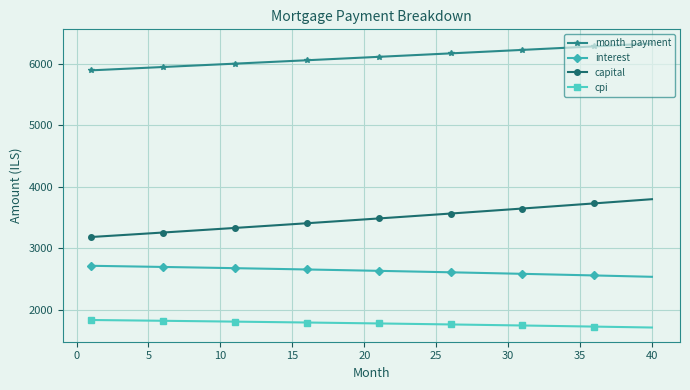

Which series has the largest total across all categories?

month_payment